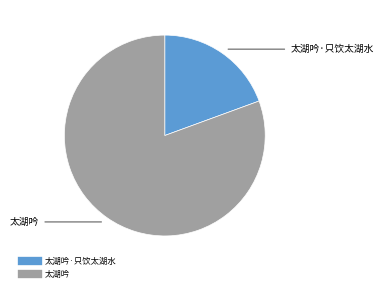

Is there any slice that represents more than half of the pie?

Yes